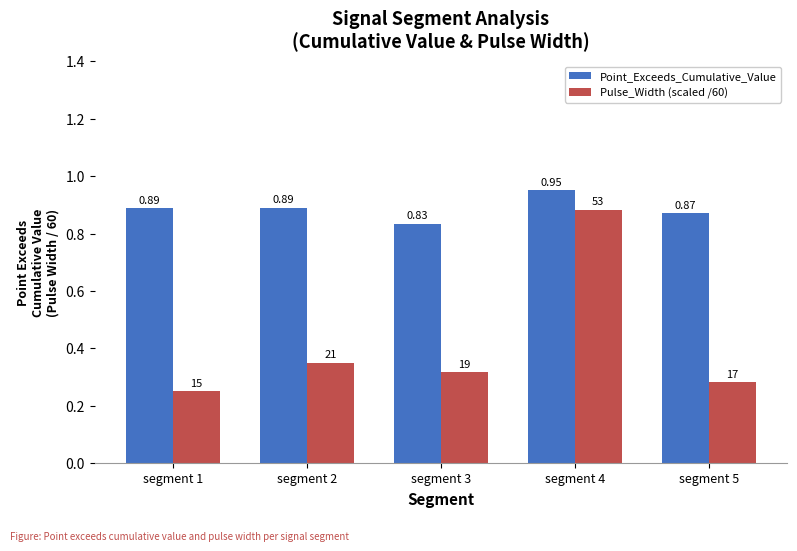

Which series changed the most between segment 4 and segment 5?

Pulse_Width (scaled /60)